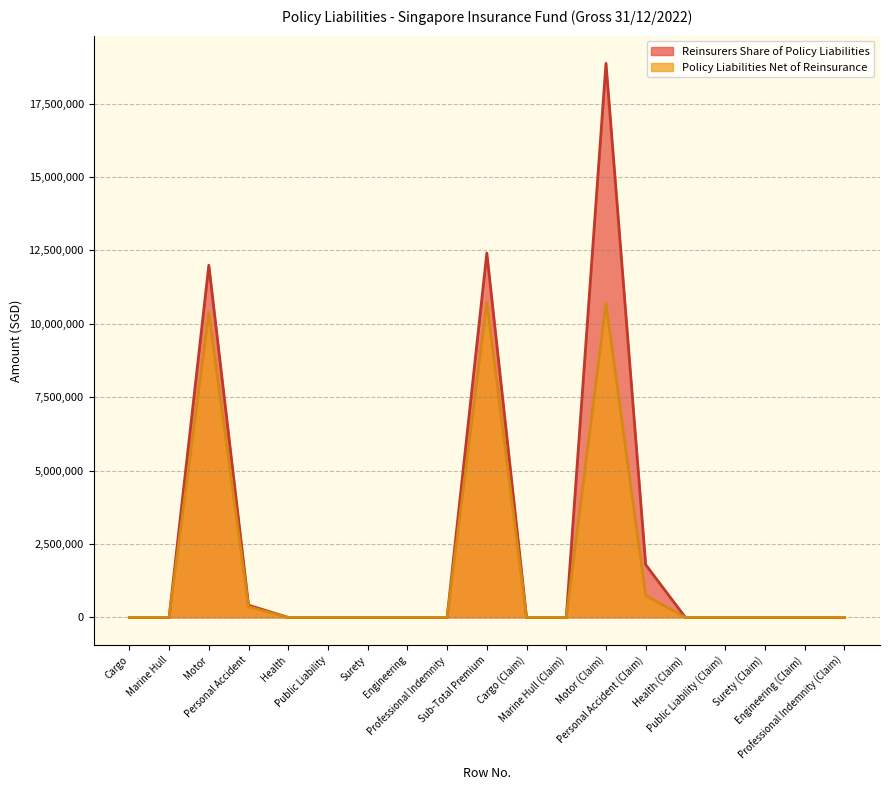

What is the difference between the maximum and minimum values in the Reinsurers Share of Policy Liabilities series?

18868615